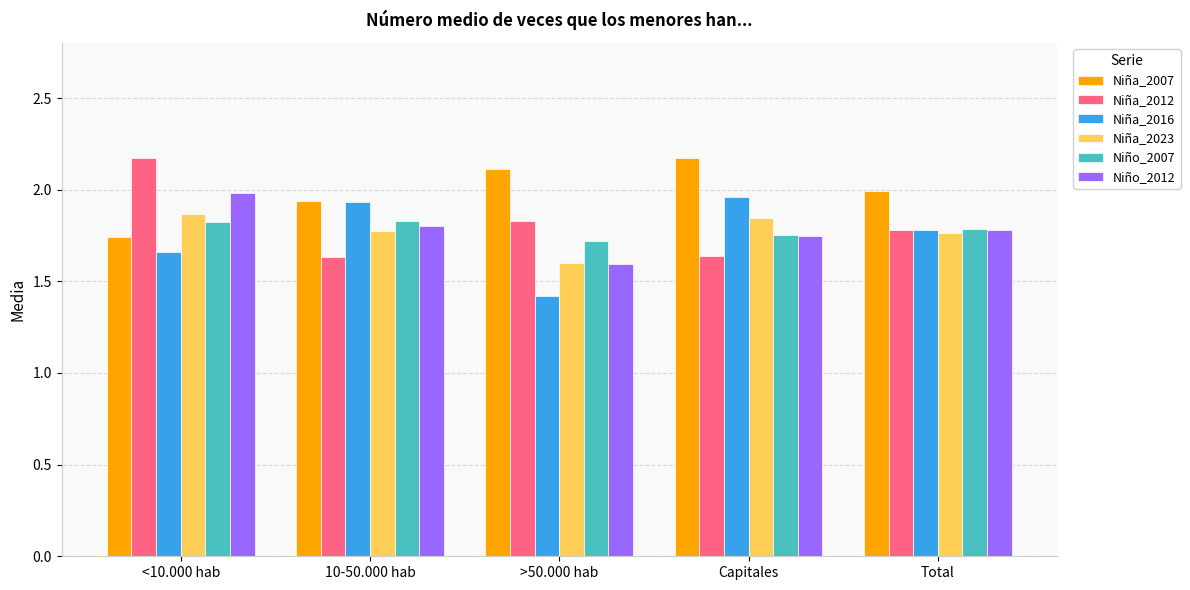

True or false: Niño_2007 has a value of 1.8 at 10-50.000 hab.

True